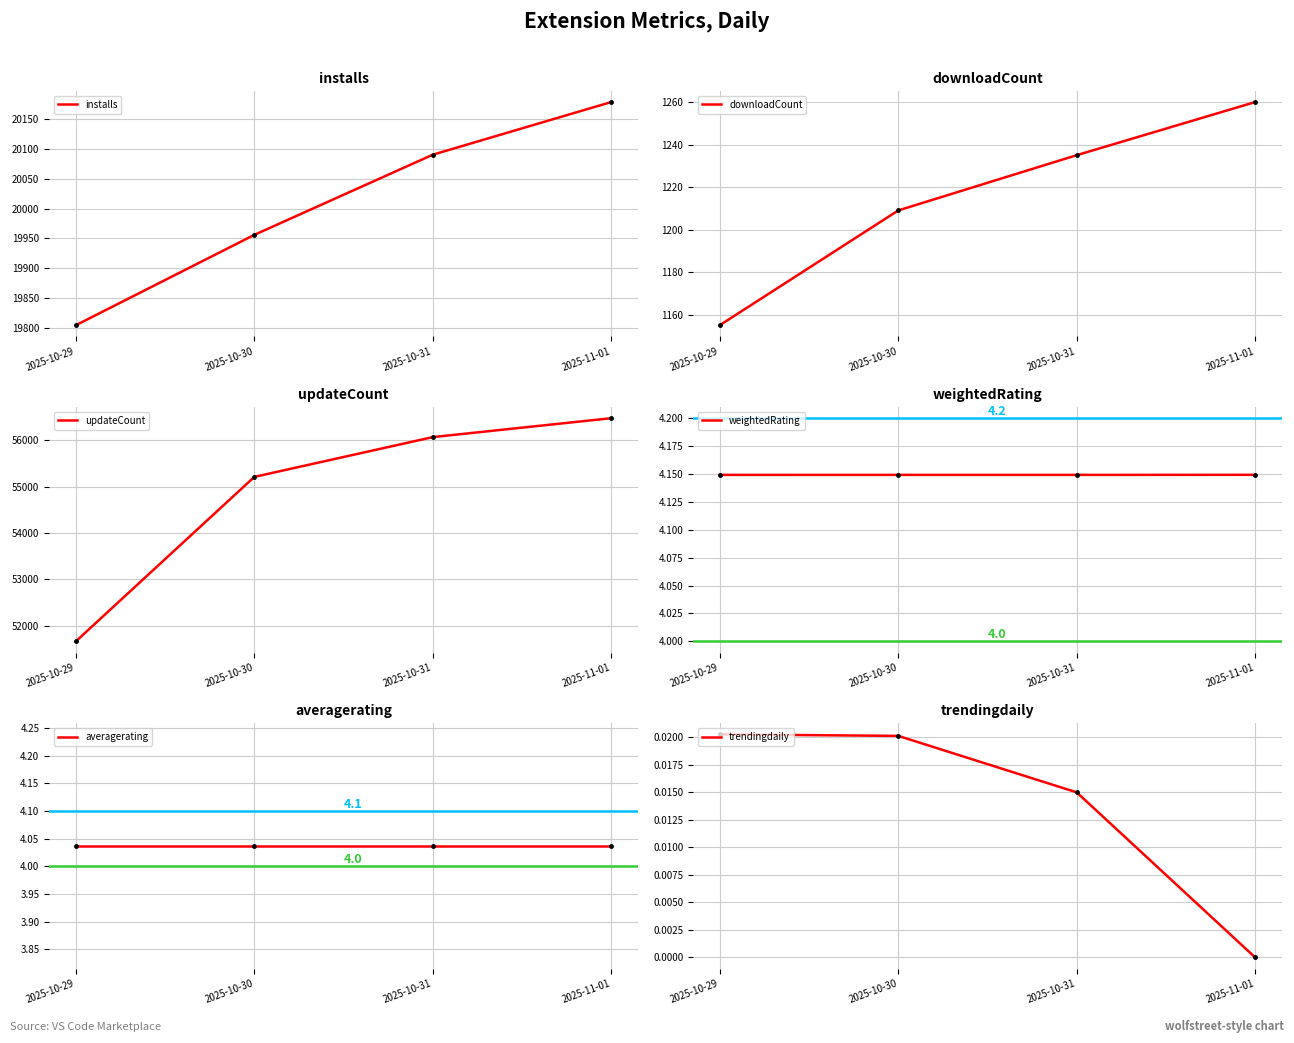

True or false: downloadCount and trendingdaily cross at least once.

False